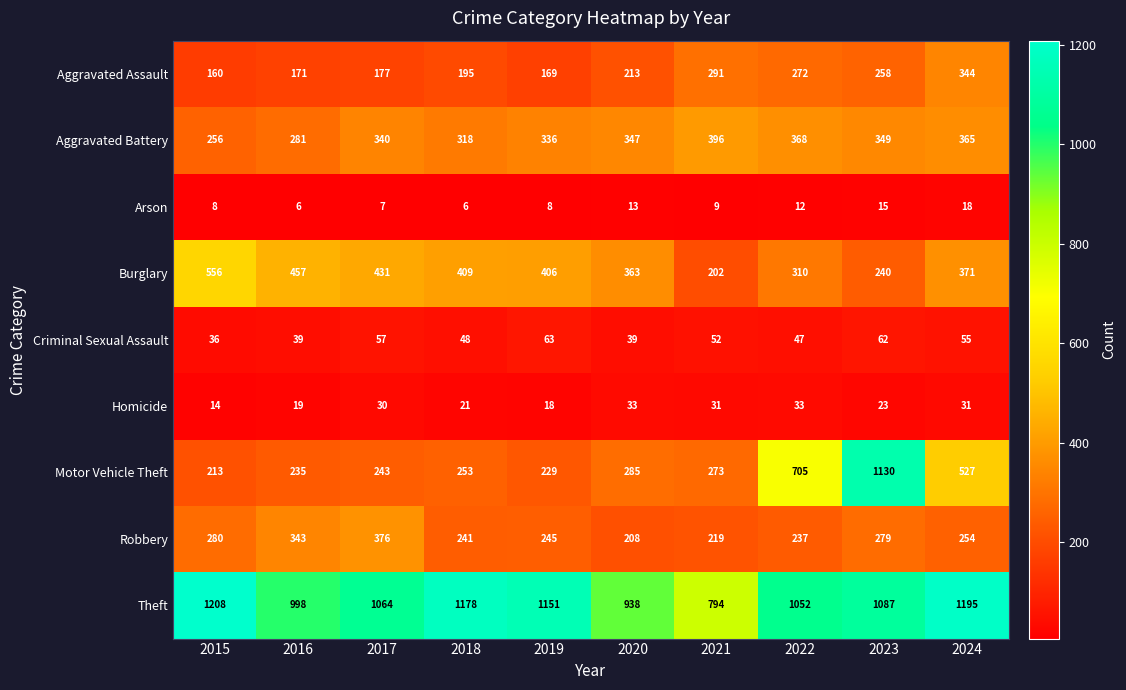

What is the lowest value of the Homicide series?

14